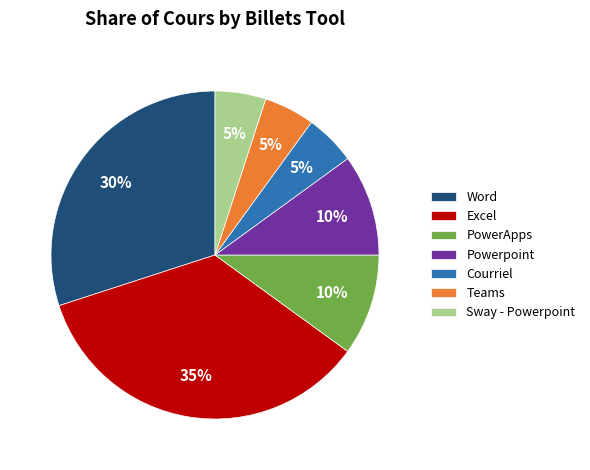

To the nearest percent, what is the average slice percentage?

14%